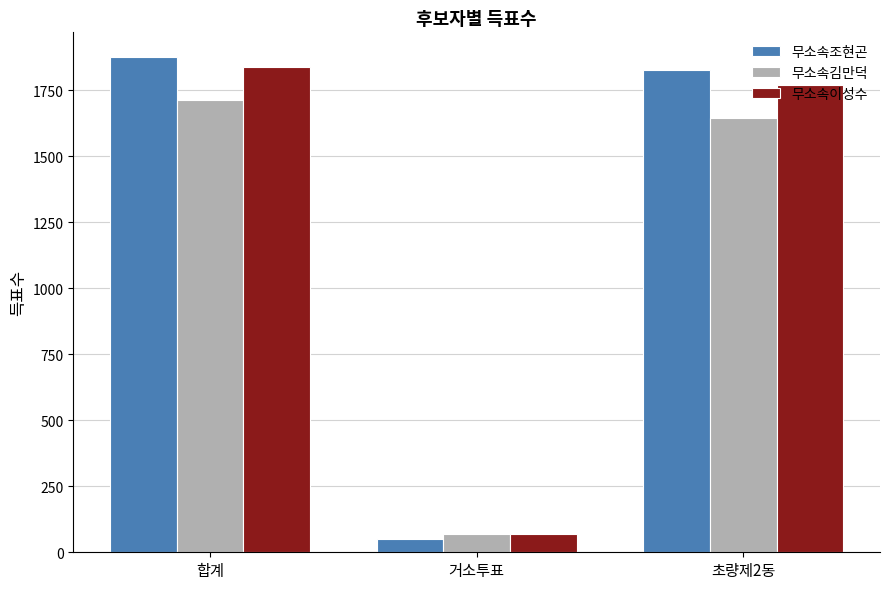

Does the chart contain any negative values?

No